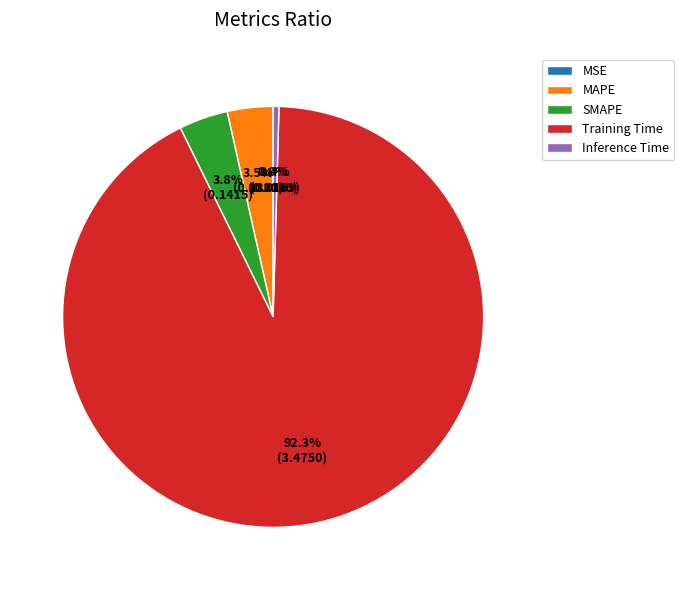

To the nearest percent, what is the difference between the largest and smallest slice percentages?

92%